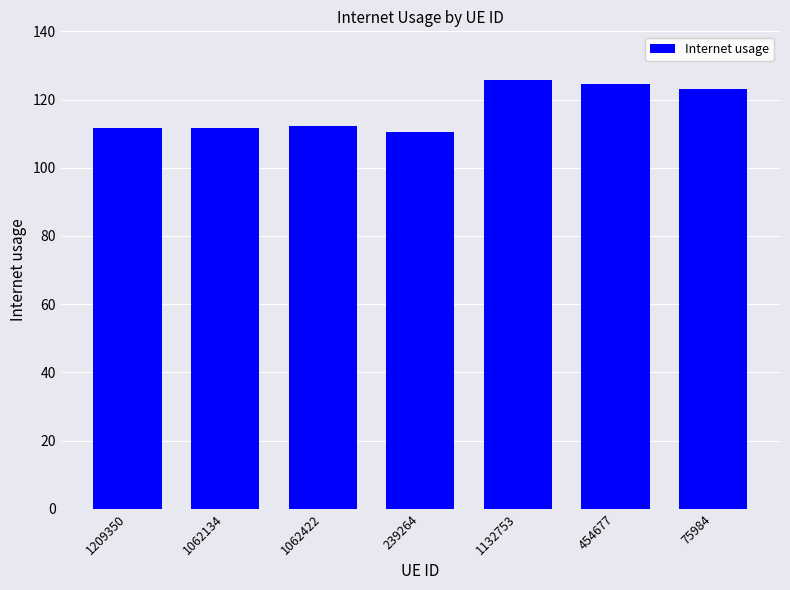

What is the sum of the values at 1062134 and 1062422?

224.1